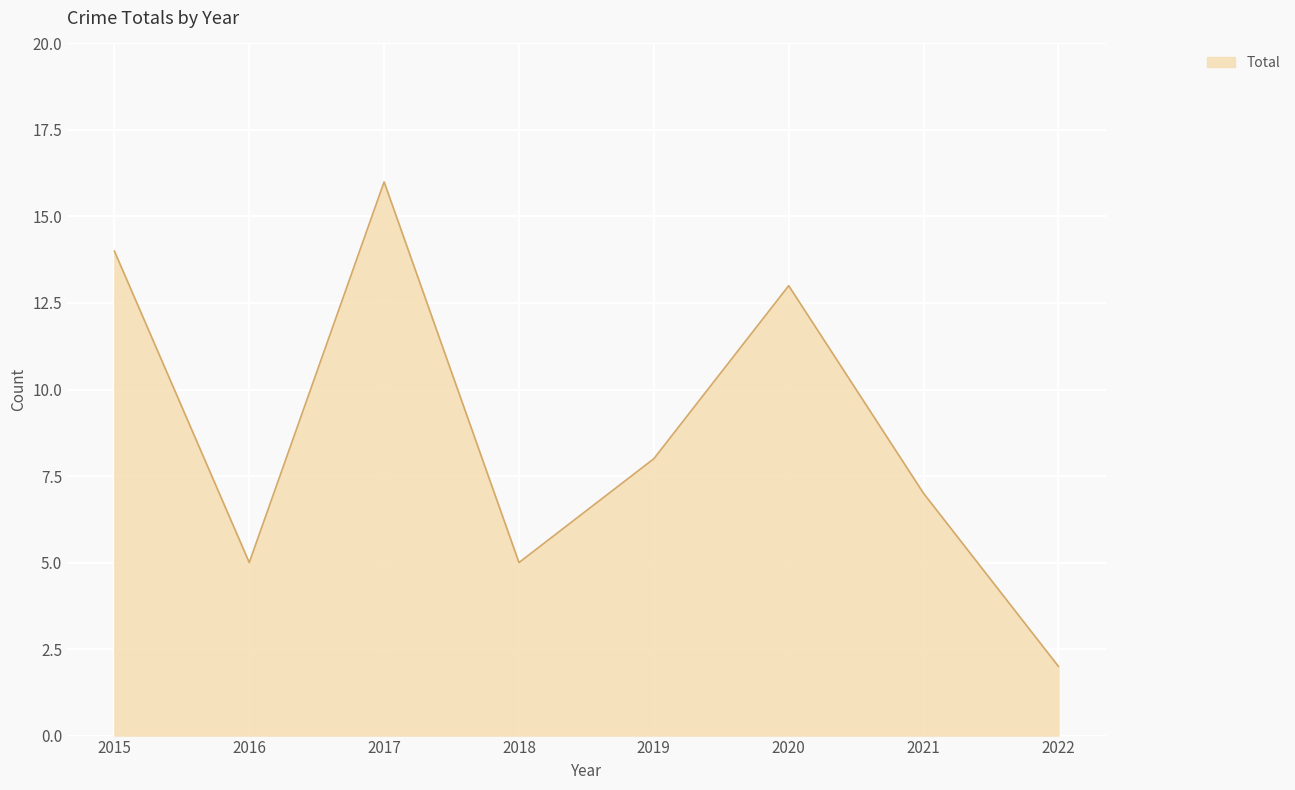

Where is the first local minimum?

2016